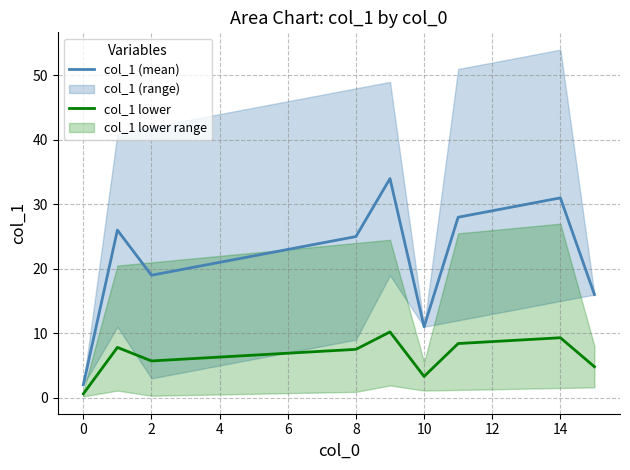

True or false: col_1 lower and col_1 (mean) cross at least once.

False